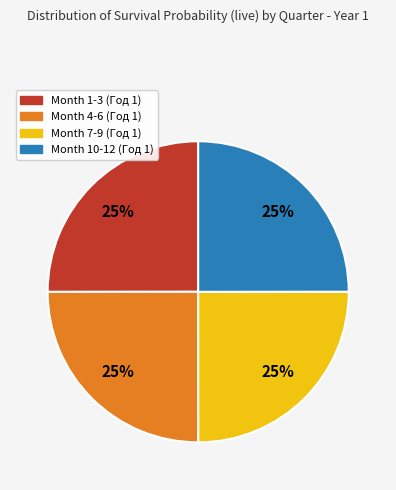

To the nearest percent, what is the average slice percentage?

25%